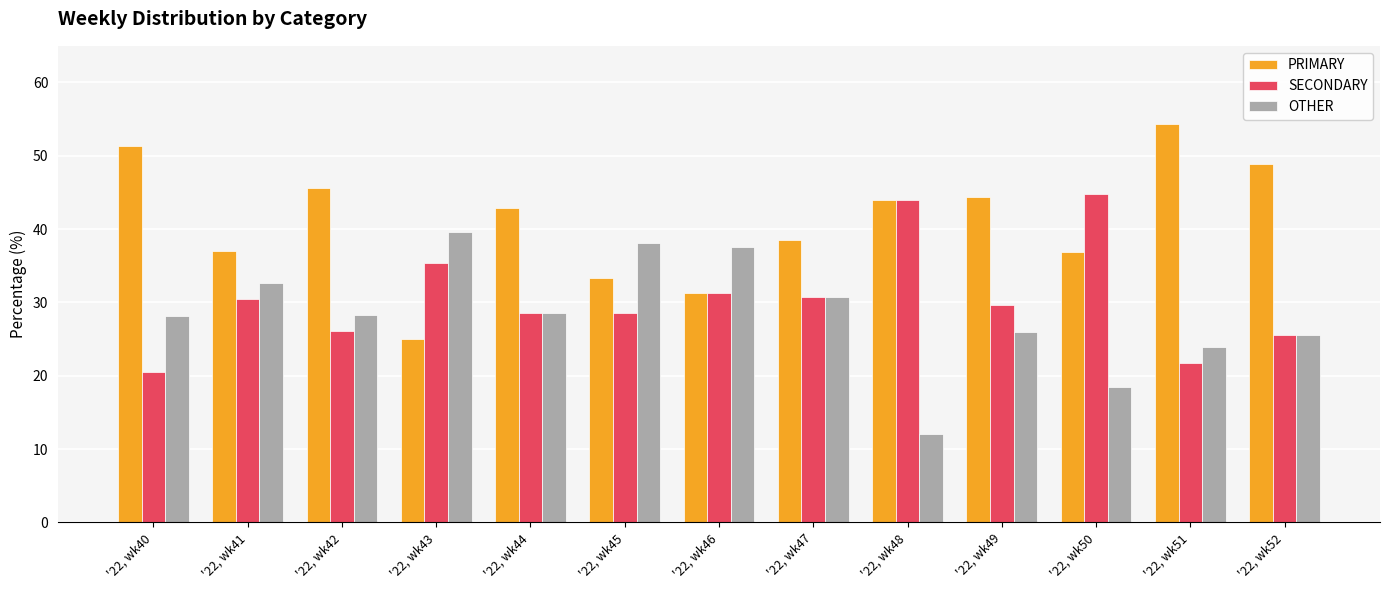

Rank the series at '22, wk41 from highest to lowest value.

PRIMARY, OTHER, SECONDARY